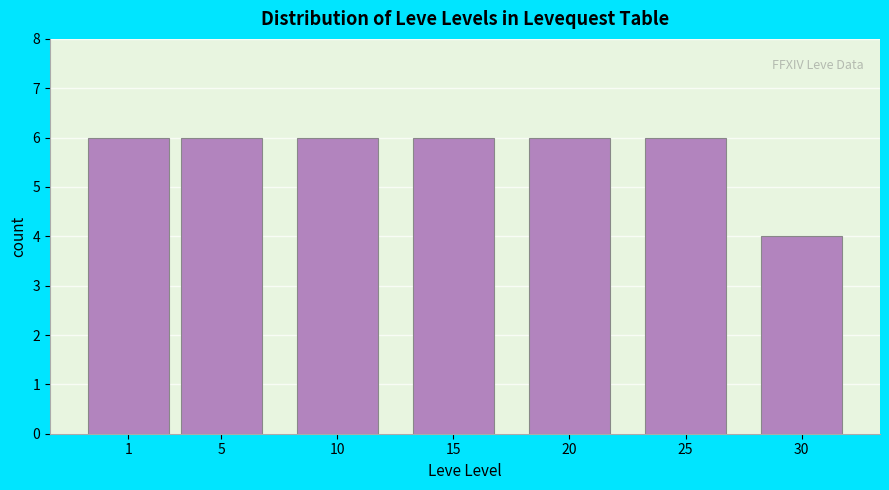

Reading left to right, list all the values displayed in this chart.

1=6	5=6	10=6	15=6	20=6	25=6	30=4